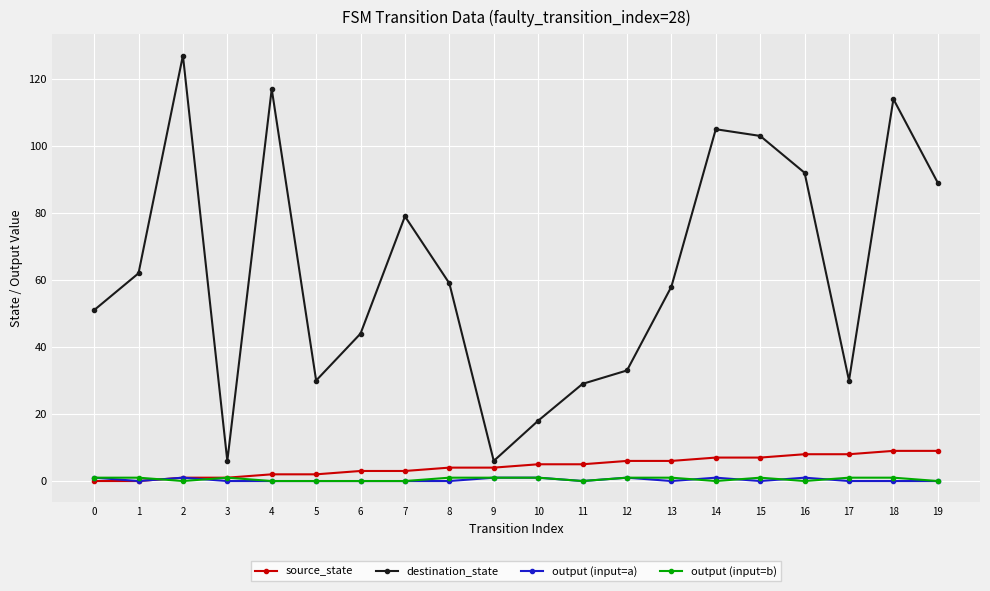

Is it true that destination_state equals 21 at 16?

False